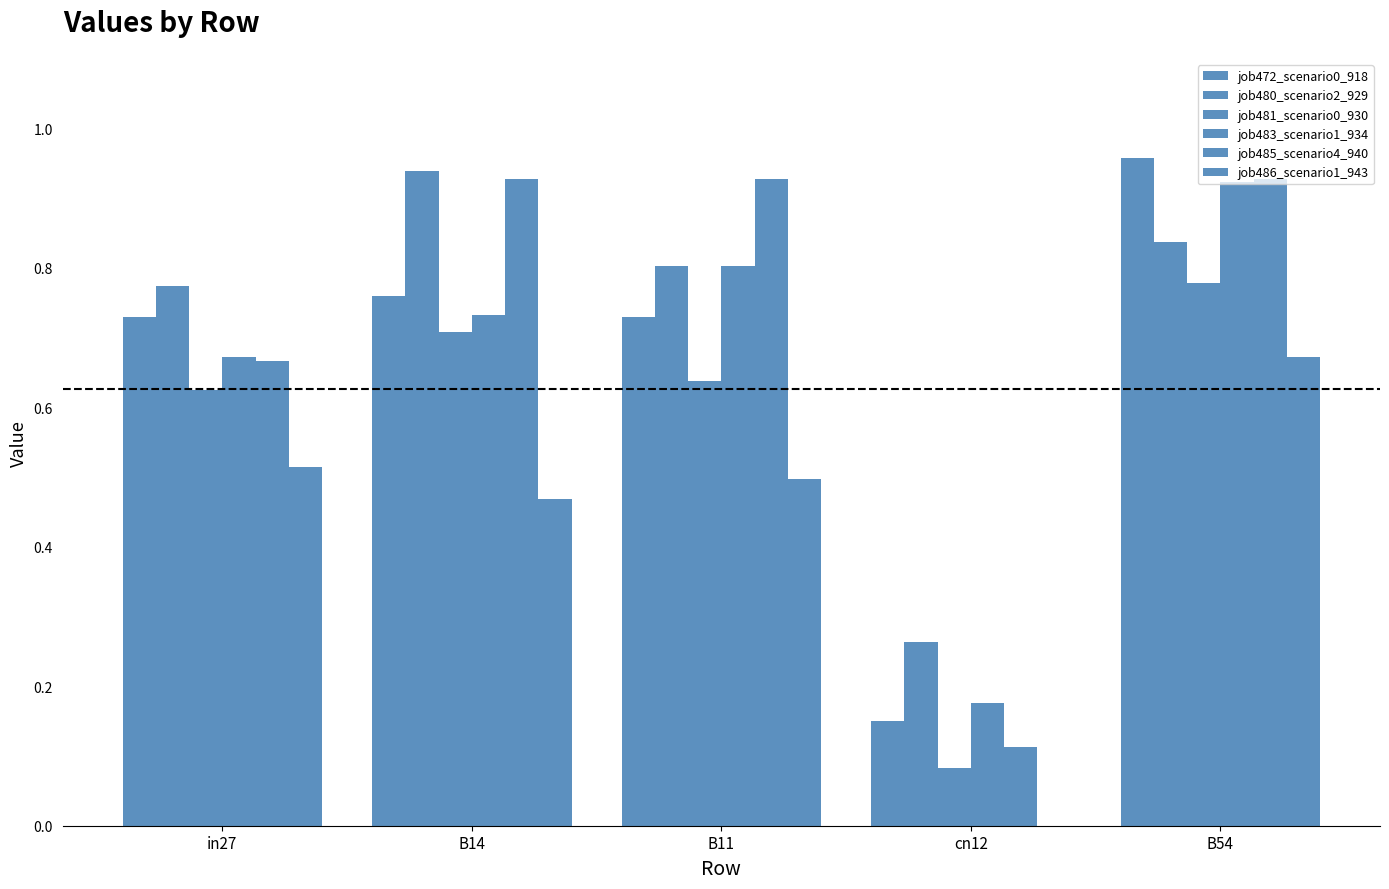

What is the sum of the job483_scenario1_934 values at cn12 and B11?

1.0